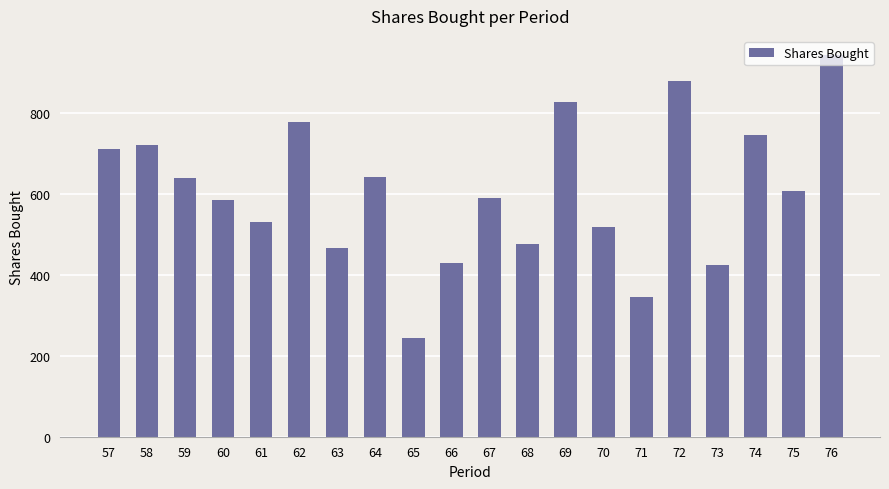

How many values exceed 608?

10